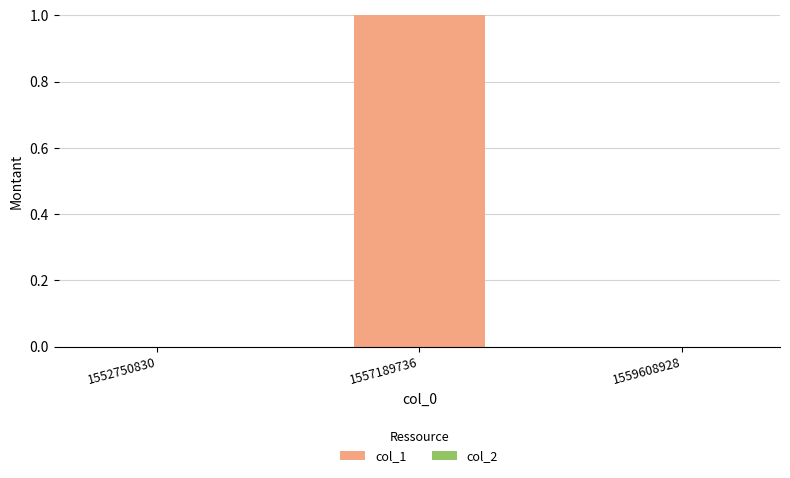

True or false: the data shows 1 at 1557189736.

True